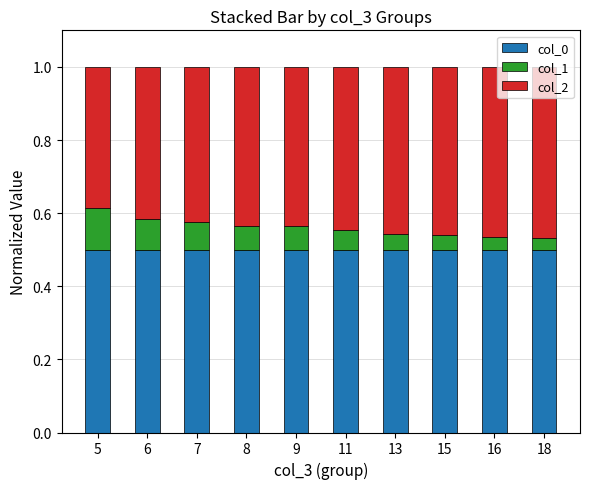

What is the sum of the col_0 values at 11 and 18?

1.0